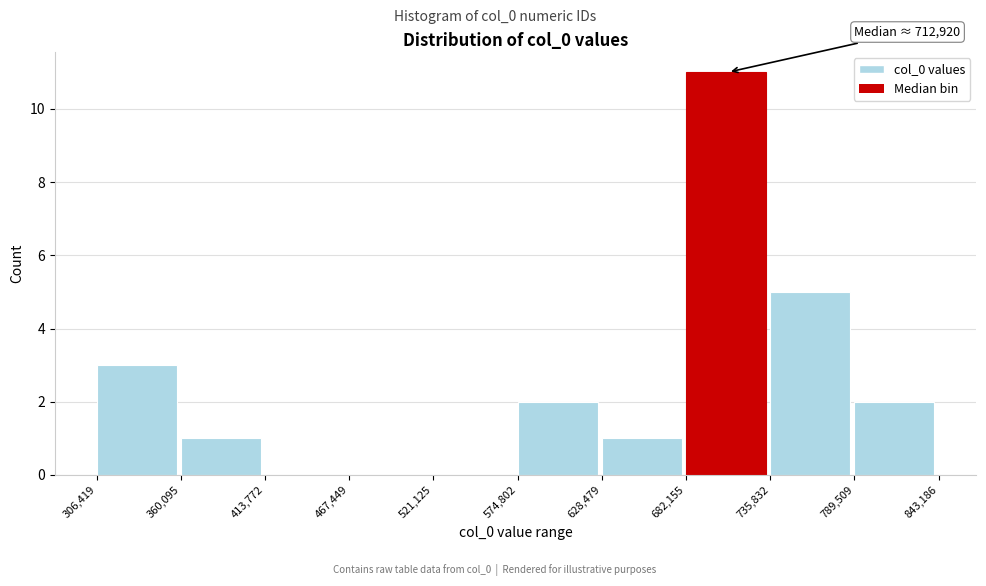

Which range on the x-axis has the tallest bar?

682,155 to 735,832